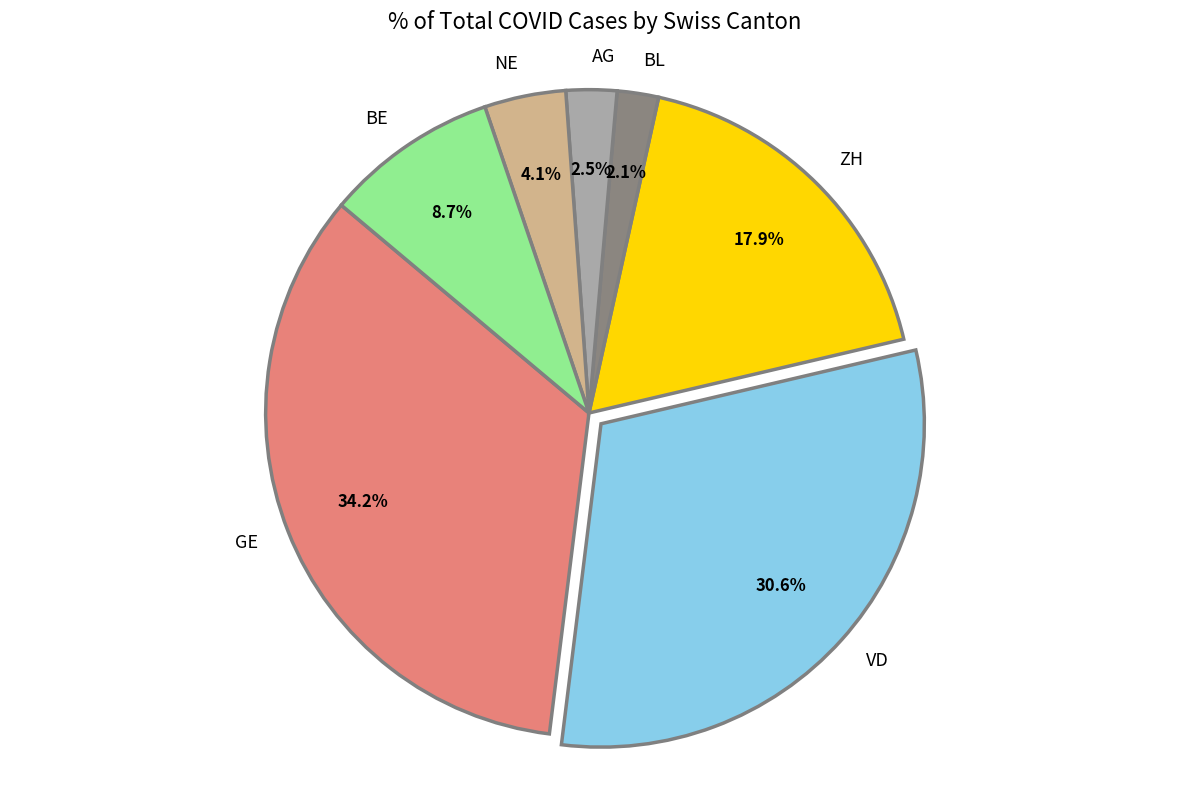

Which category has the biggest portion of the pie?

GE